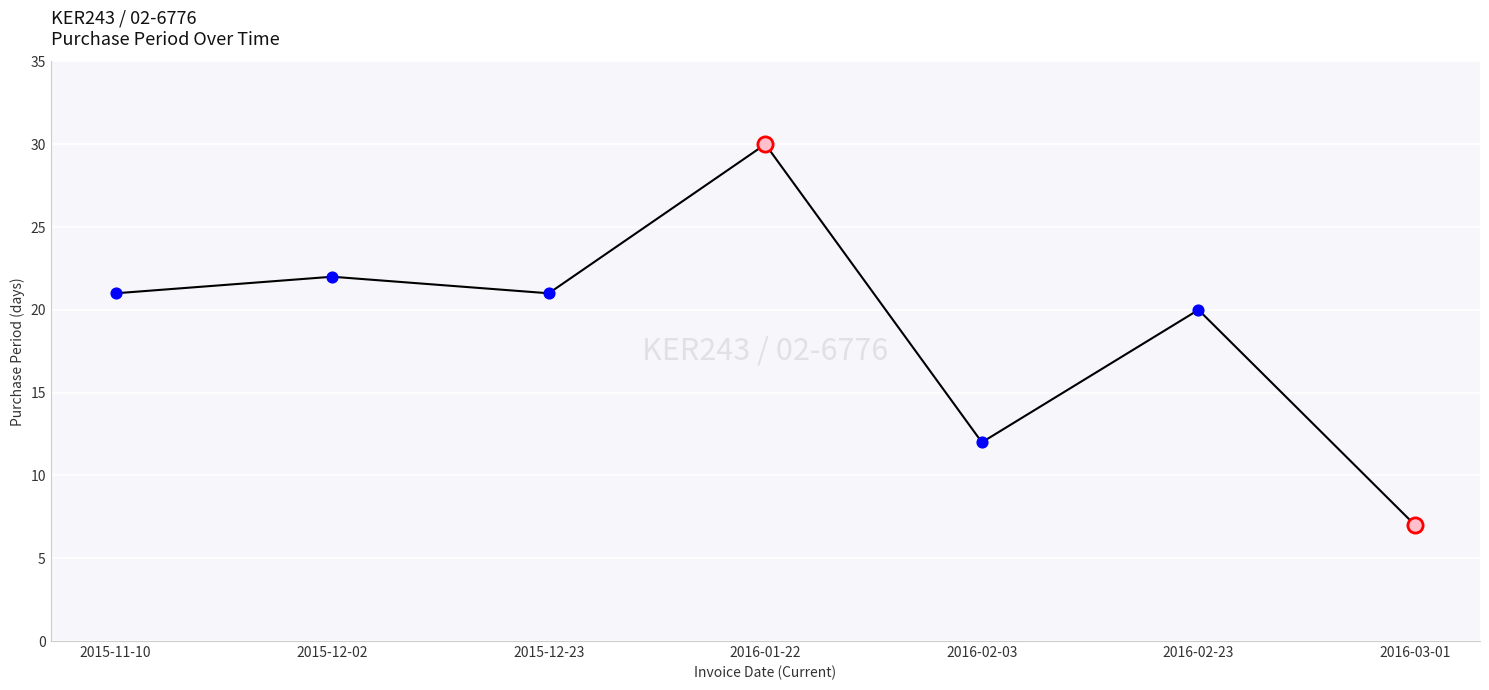

What is the change in value from 2015-12-02 to 2016-02-03?

-10